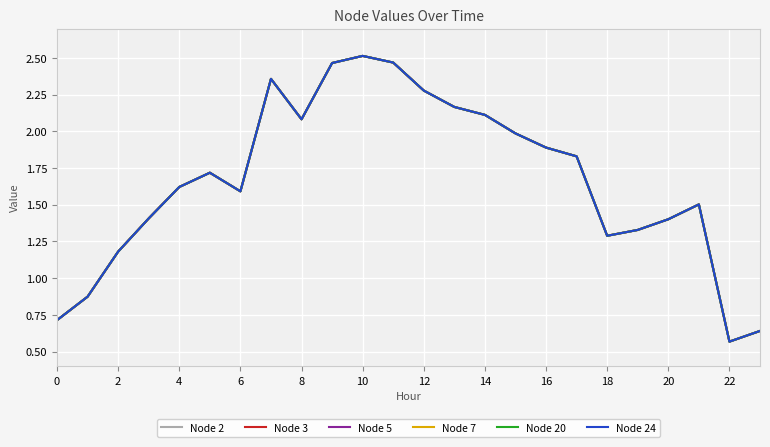

True or false: Node 5 and Node 24 cross at least once.

False